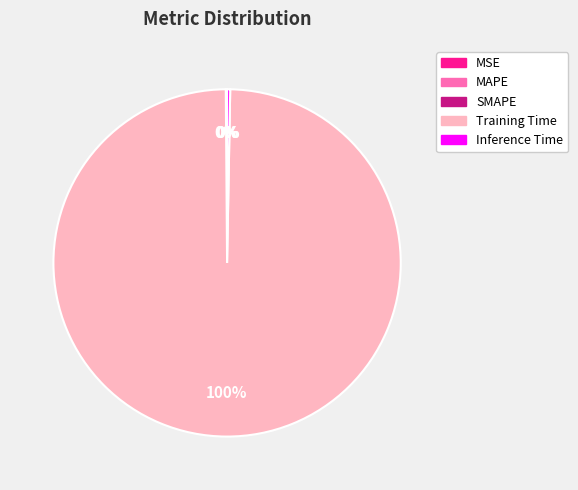

Which category accounts for the majority?

Training Time